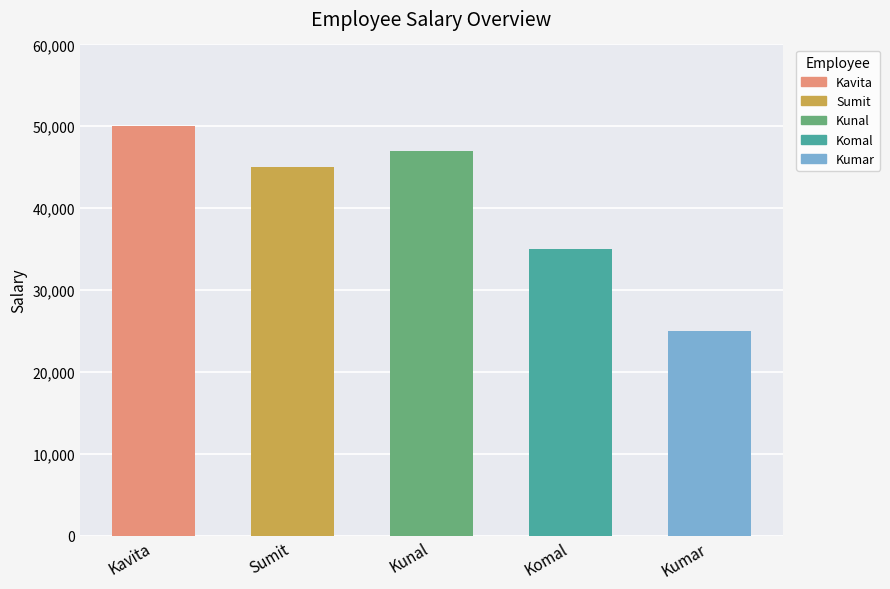

What is the change in value from Kunal to Komal?

-12000